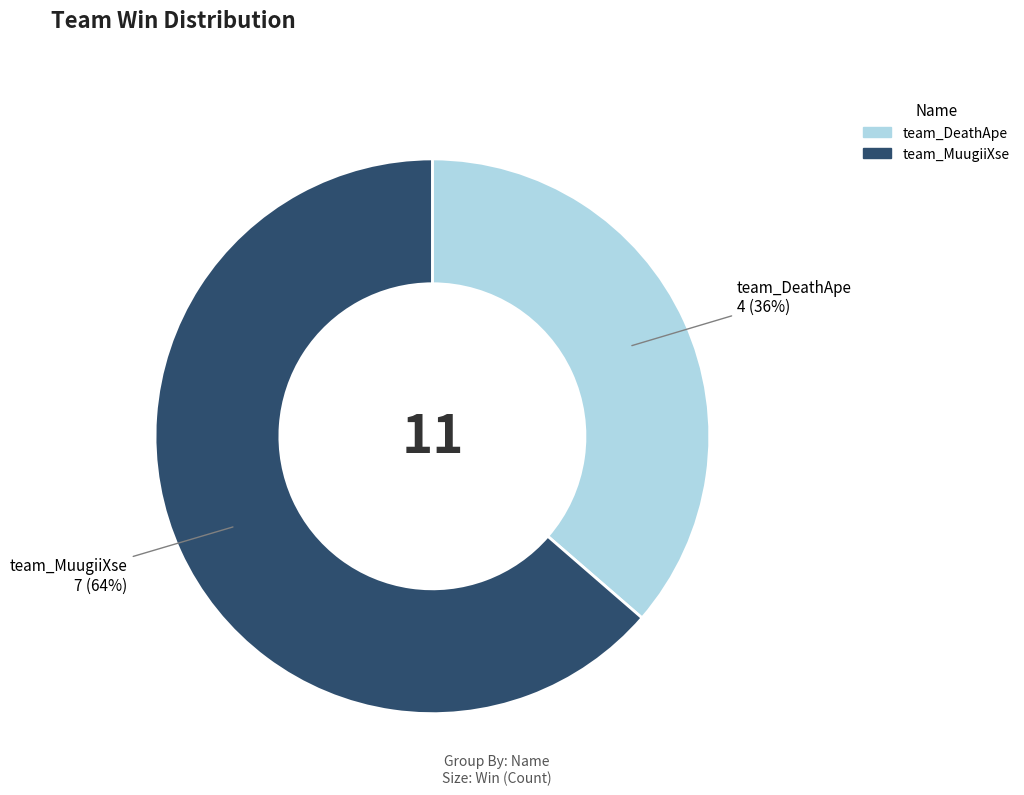

To the nearest percent, what is the average slice percentage?

50%